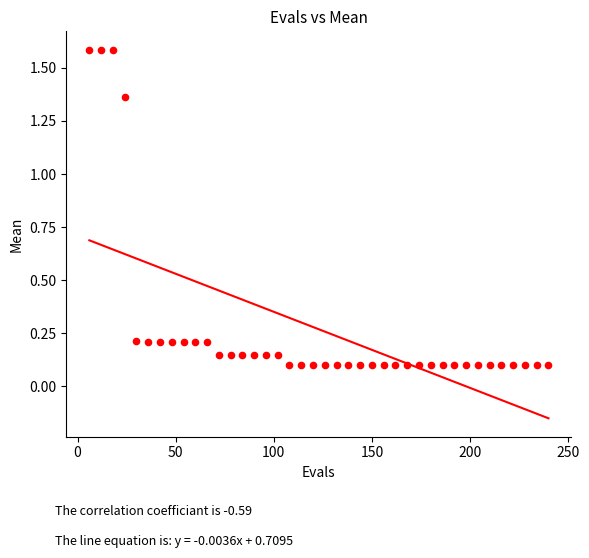

What is the range of Y values (max minus min)?

1.5